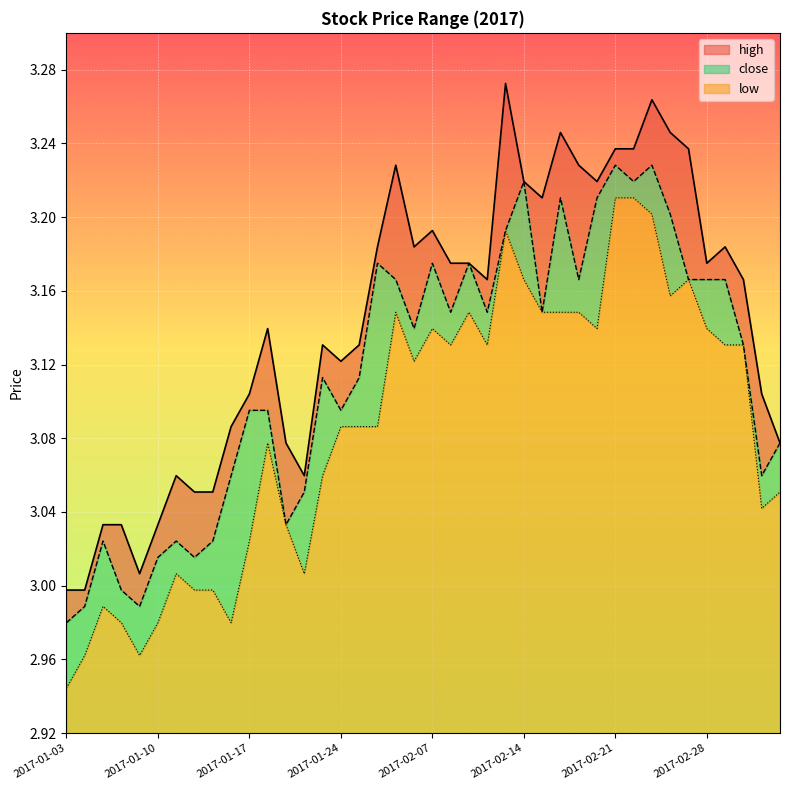

Rank the series at 2017-03-03 from lowest to highest value.

low, close, high